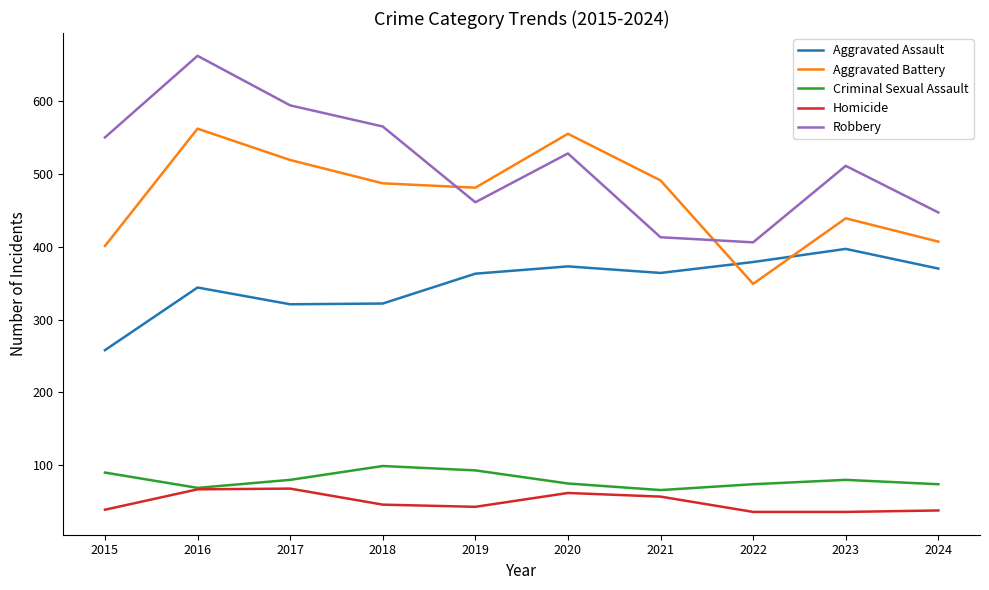

True or false: Homicide and Aggravated Battery cross at least once.

False